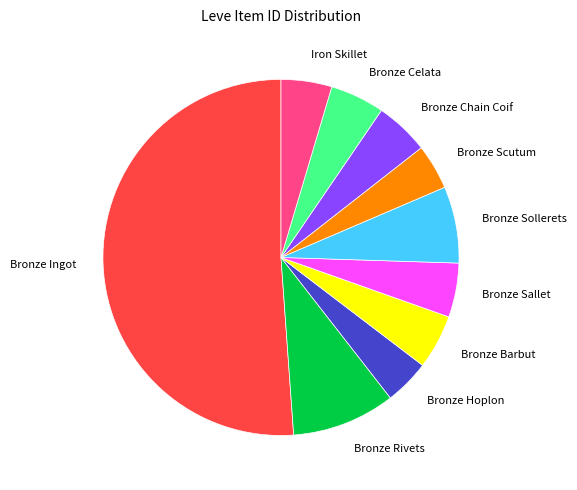

Which slice is the largest?

Bronze Ingot